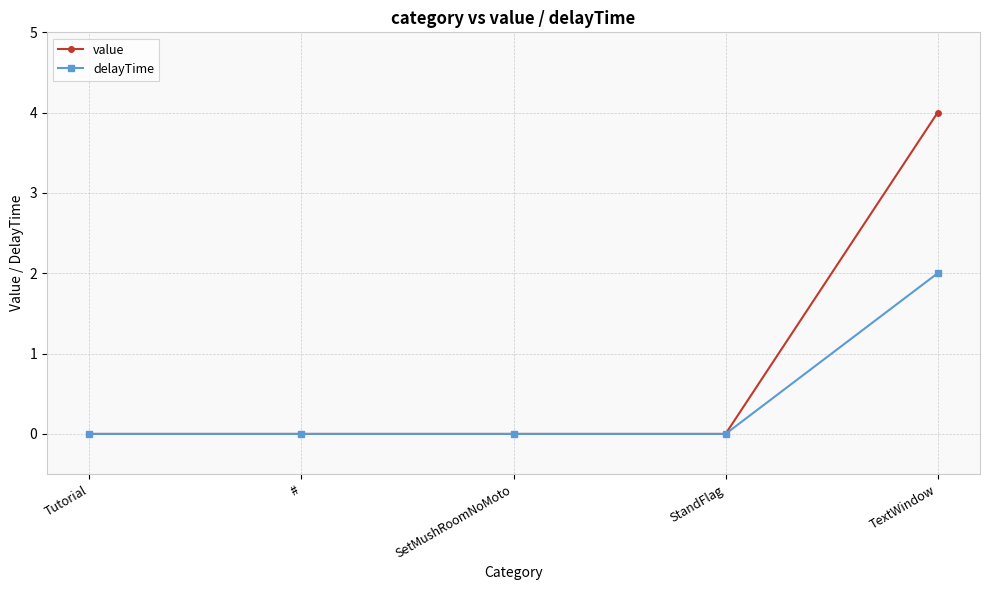

List the series in order of their peak value, lowest first.

delayTime, value